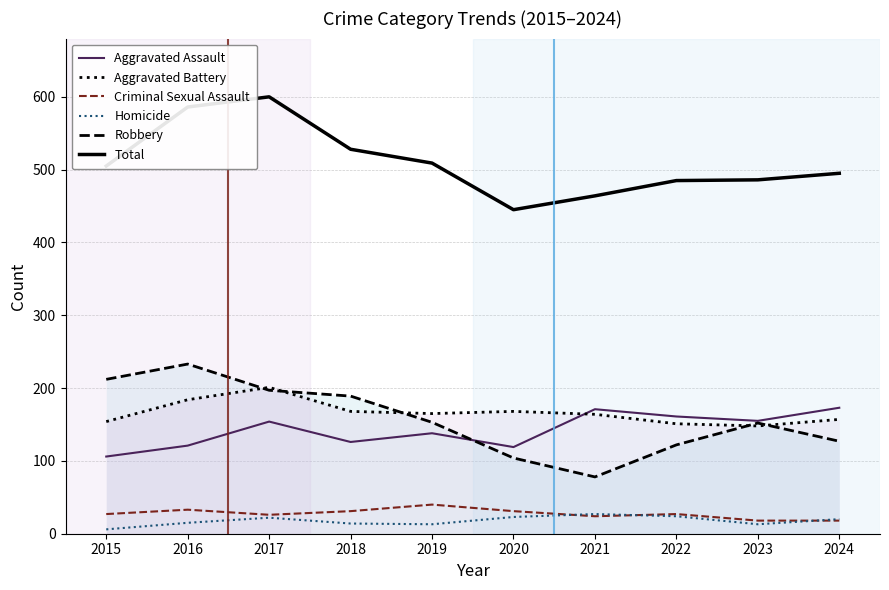

How many values in the Total series exceed 505?

4